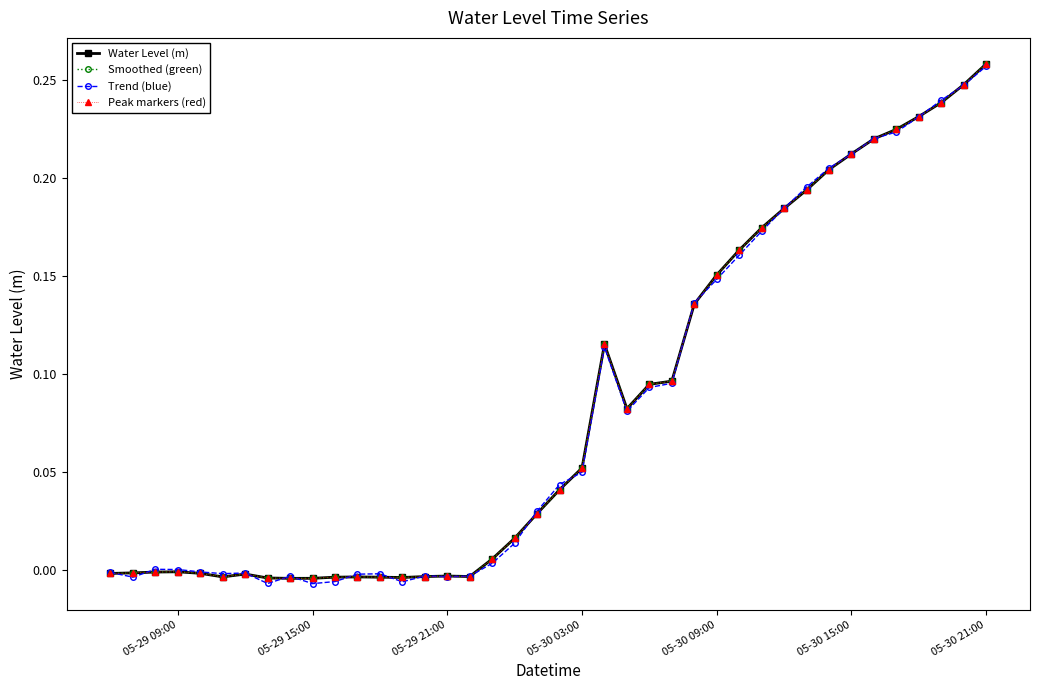

How many values in the Water Level (m) series are below 0?

17